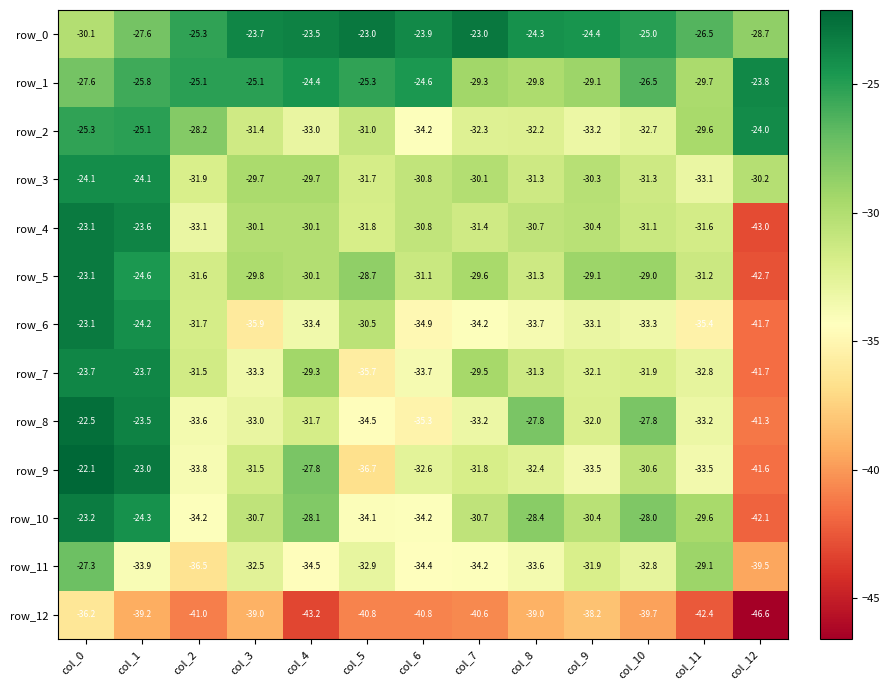

How many data points does each series have?

13